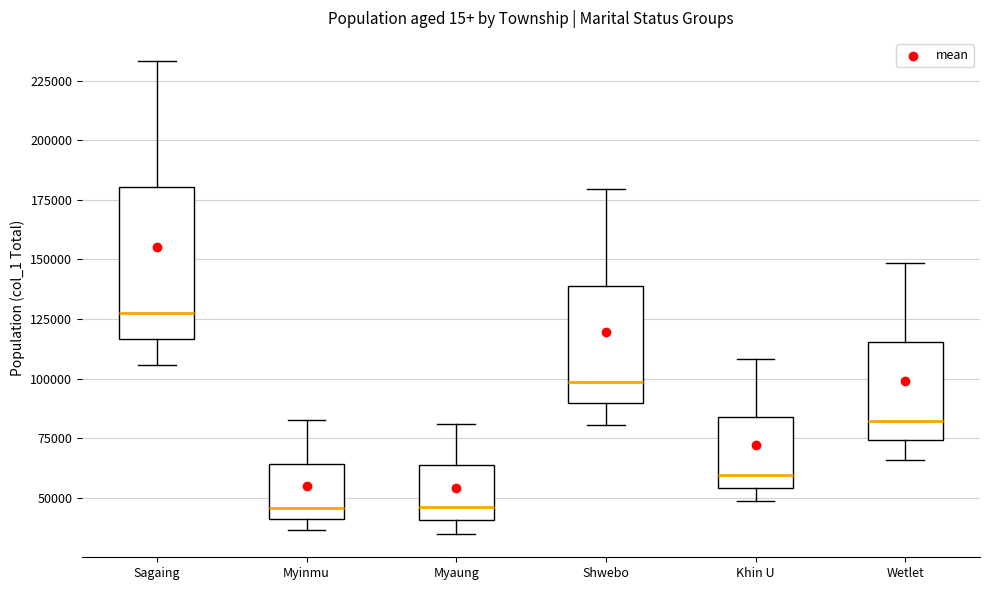

Reading left to right, transcribe this box plot: for each box, give where its median line is, the range the box spans, and where its two whiskers end, as read against the y-axis. The values are not printed on the chart, so give them approximately, as read against the axis.

Sagaing: median 125000, box 115000 to 180000, whiskers 105000 to 235000
Myinmu: median 45000, box 40000 to 65000, whiskers 35000 to 85000
Myaung: median 45000, box 40000 to 65000, whiskers 35000 to 80000
Shwebo: median 100000, box 90000 to 140000, whiskers 80000 to 180000
Khin U: median 60000, box 55000 to 85000, whiskers 50000 to 110000
Wetlet: median 80000, box 75000 to 115000, whiskers 65000 to 150000